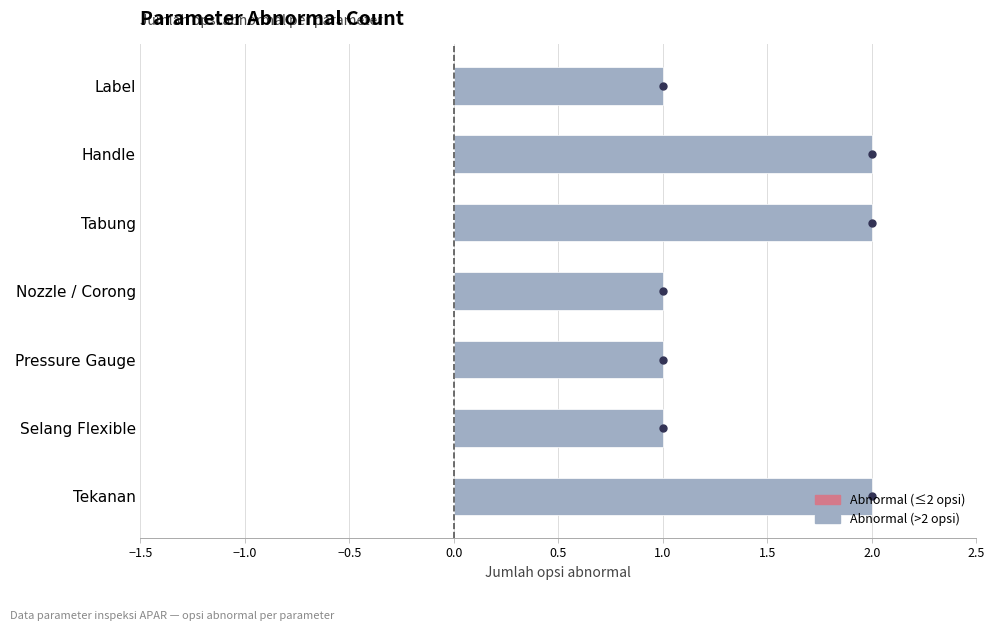

Is it true that the value at Tekanan is 3?

False